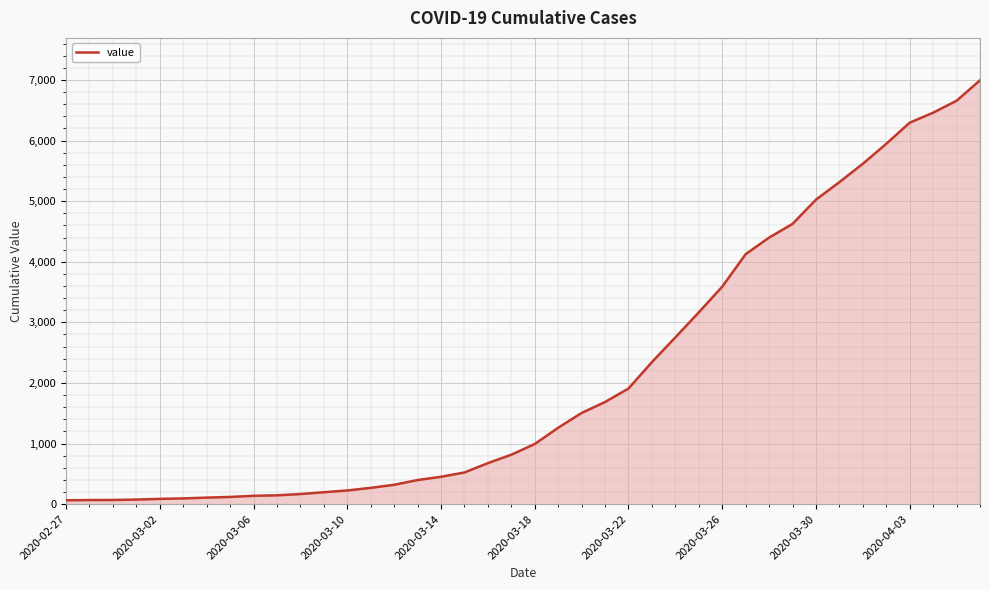

What is the maximum value shown in the chart?

6995